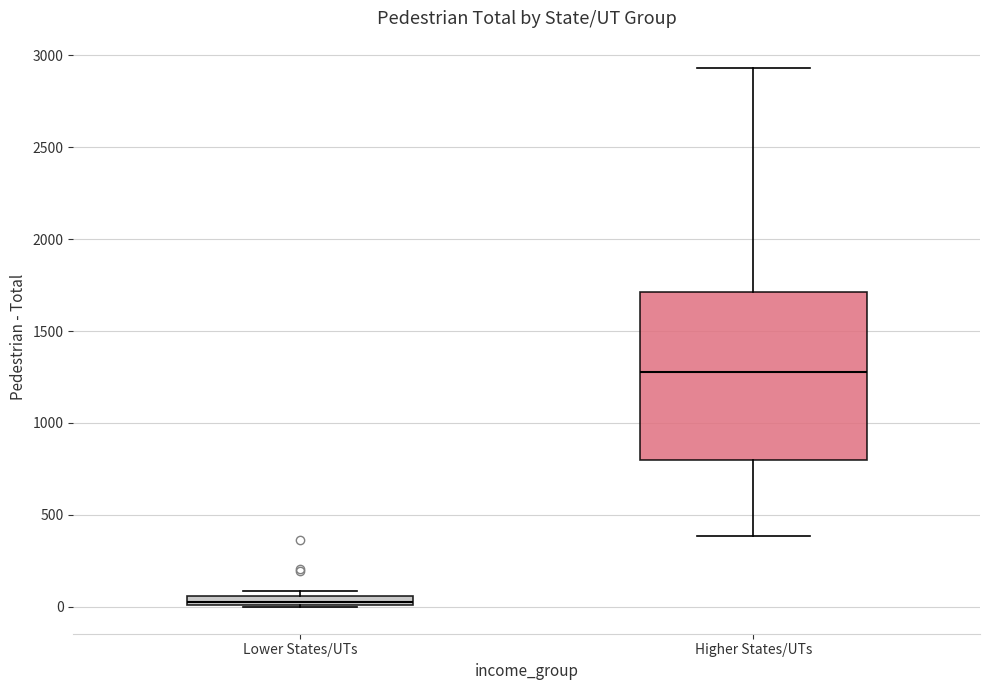

Which box's median line is the highest?

Higher States/UTs